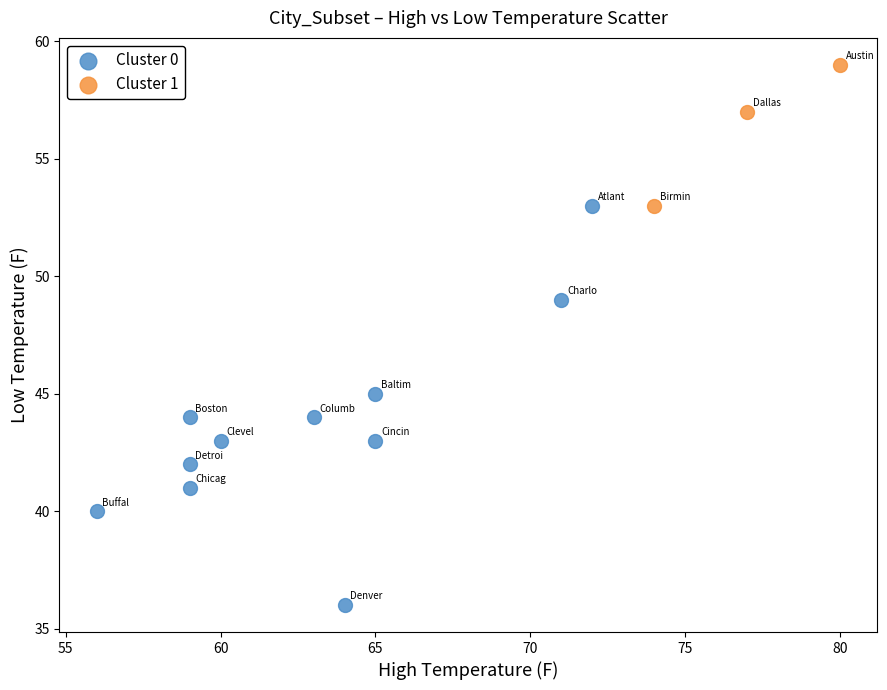

Which series reaches the maximum Y coordinate?

Cluster 1